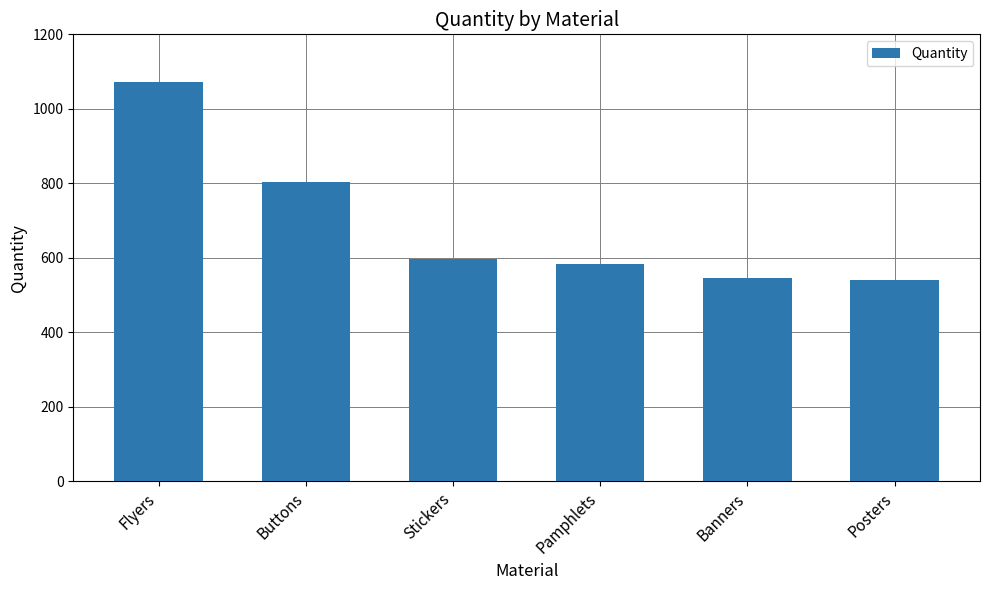

How many values are below 598?

3